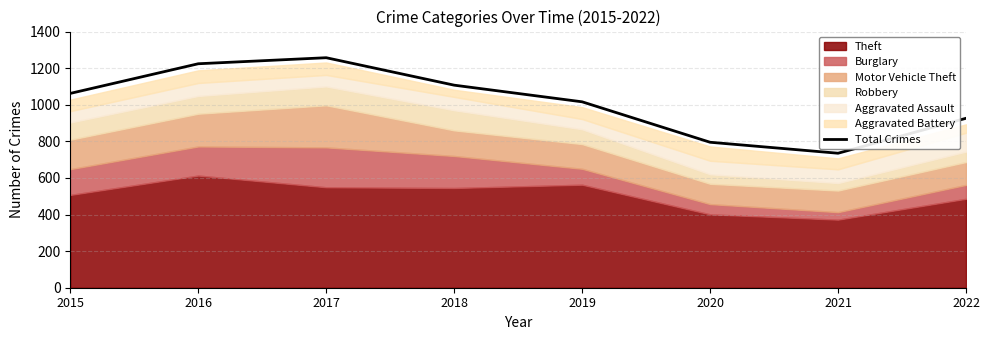

List the labels in order of value, largest first.

2017, 2016, 2018, 2015, 2019, 2022, 2020, 2021